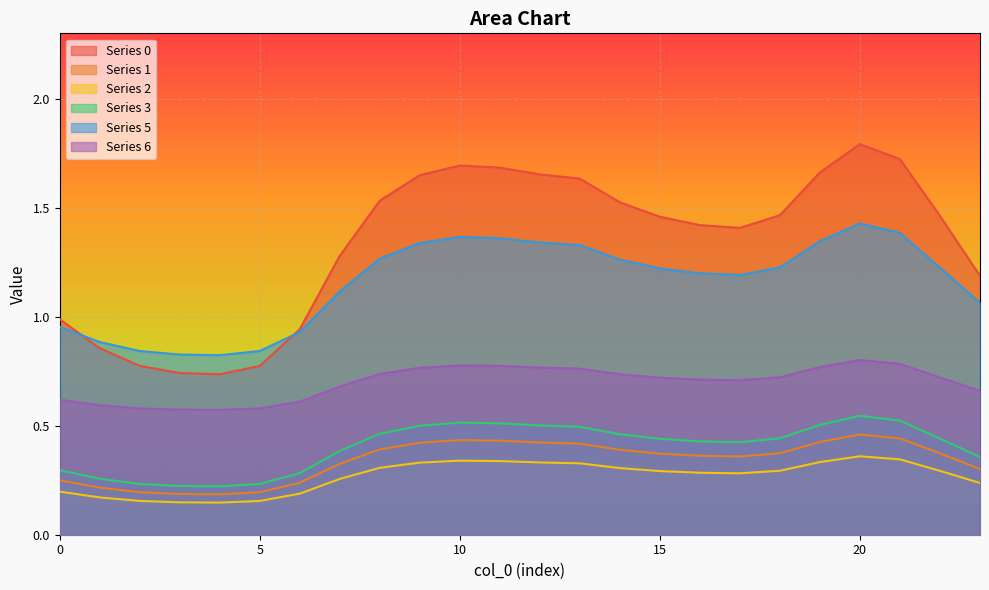

How many categories are shown in the chart?

24